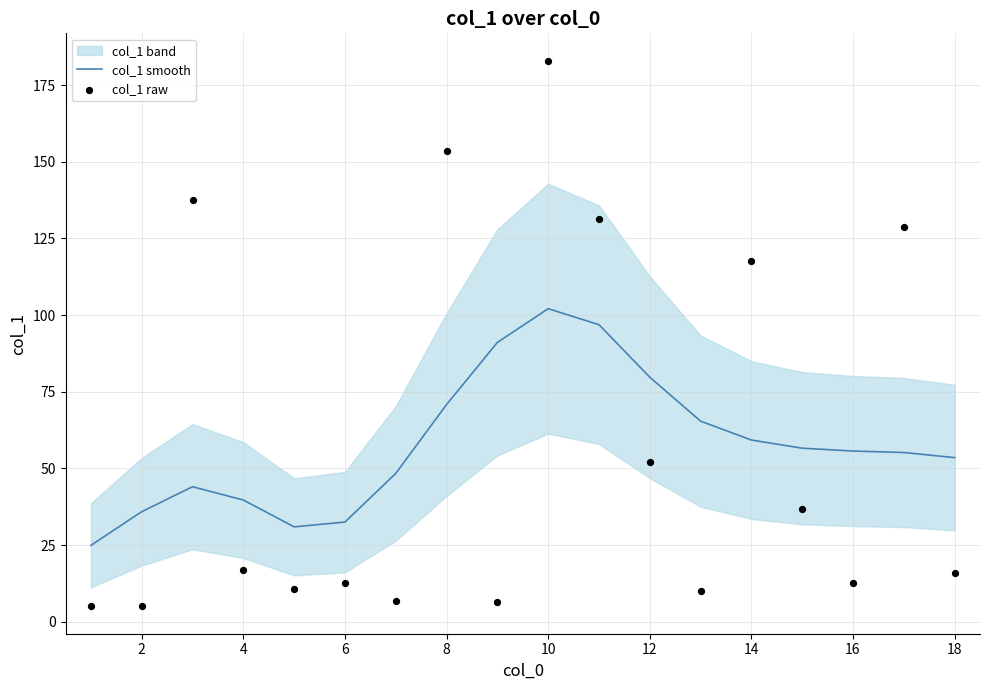

At how many categories does at least one series exceed 27?

17